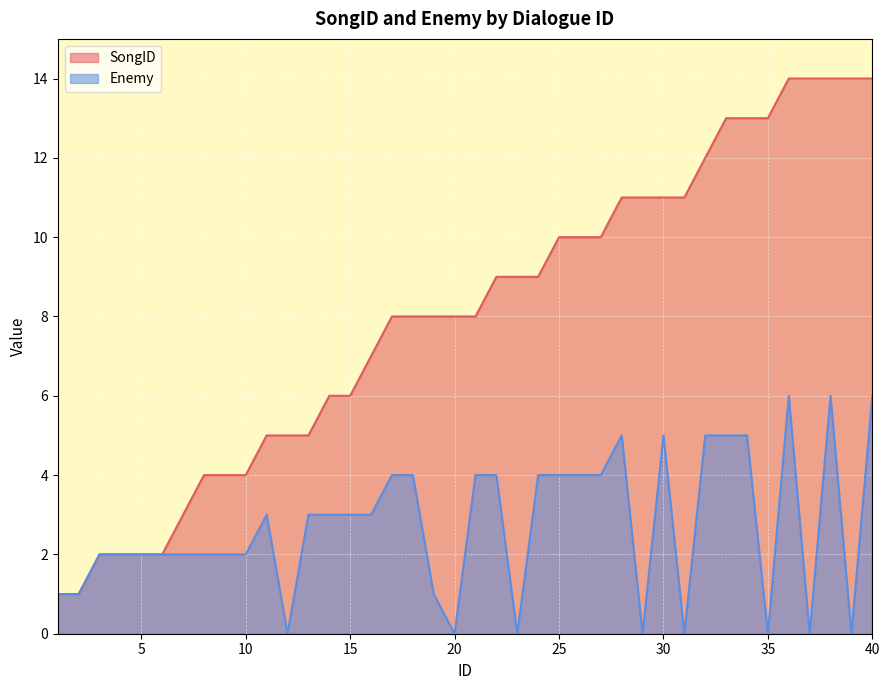

What are all the series names shown in the legend?

SongID, Enemy